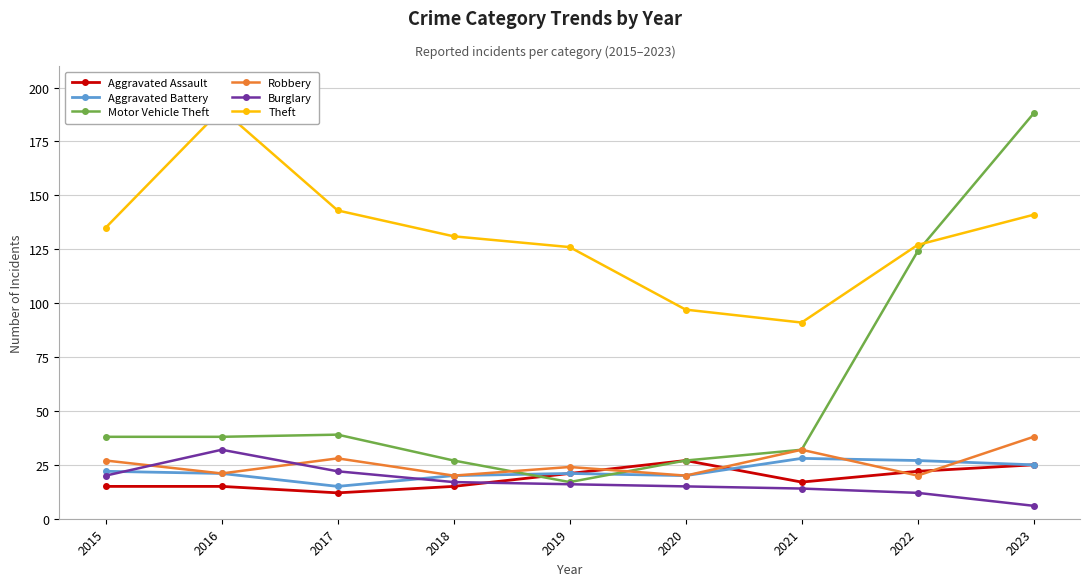

What is the value of the Motor Vehicle Theft point at the 3rd from the left?

39